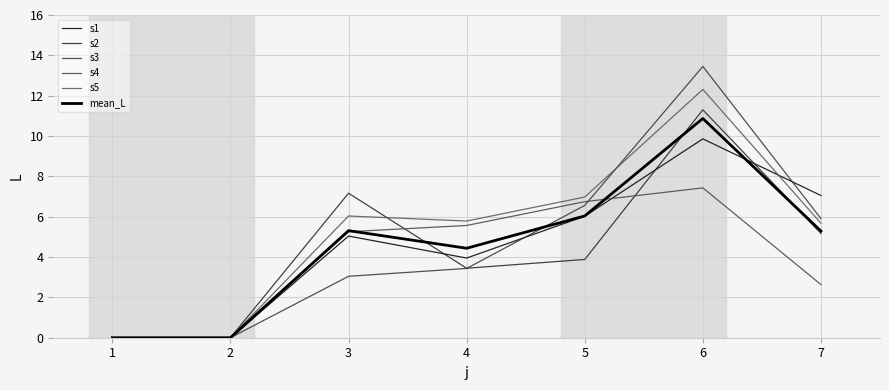

Between which two adjacent categories do s4 and s1 first intersect?

5 and 6